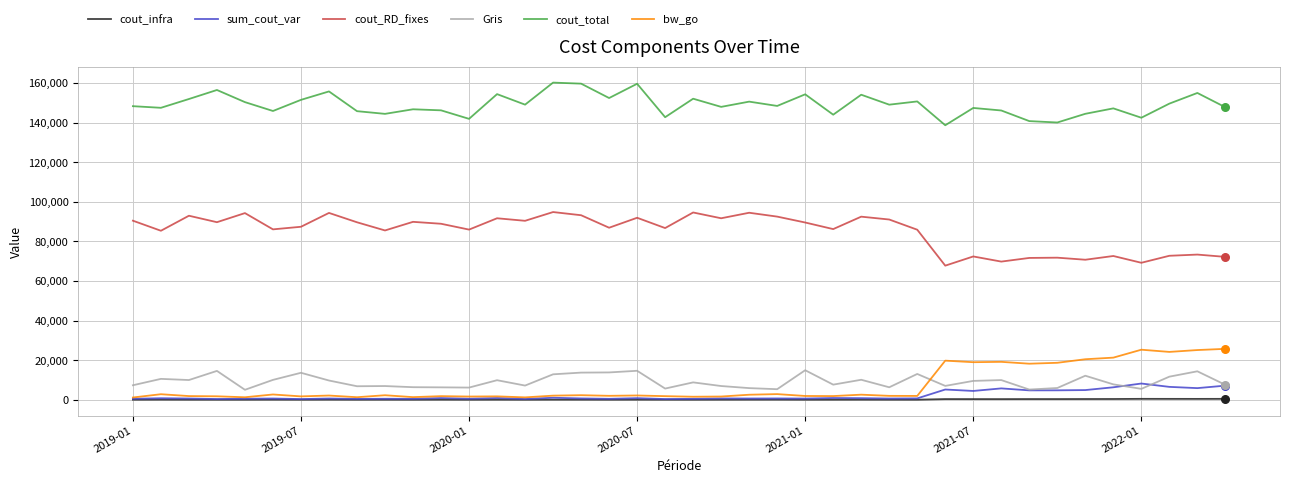

What are all the series names shown in the legend?

cout_infra, sum_cout_var, cout_RD_fixes, Gris, cout_total, bw_go